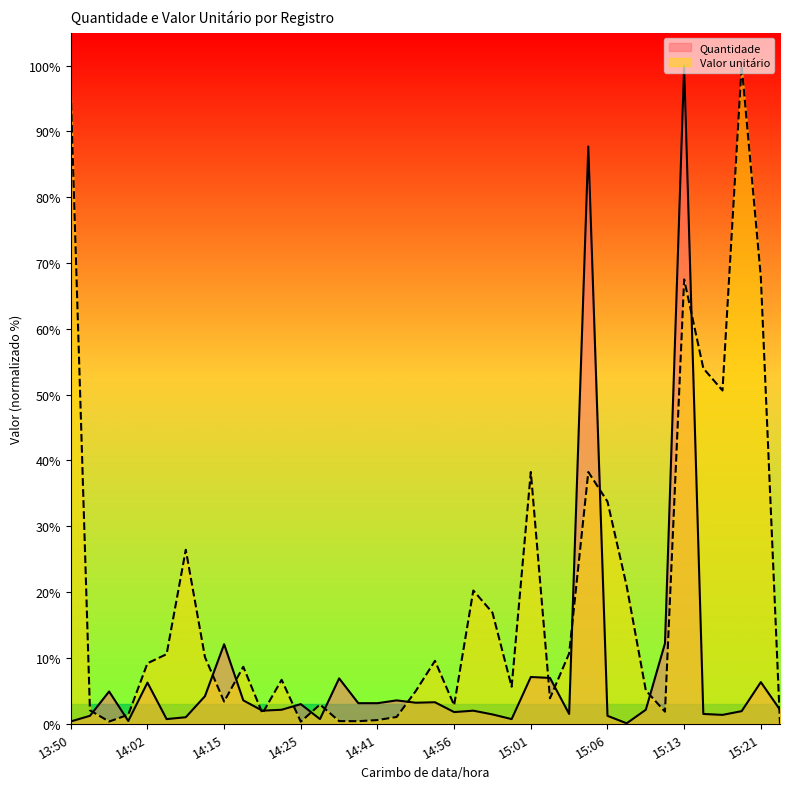

At how many categories does at least one series exceed 47?

7